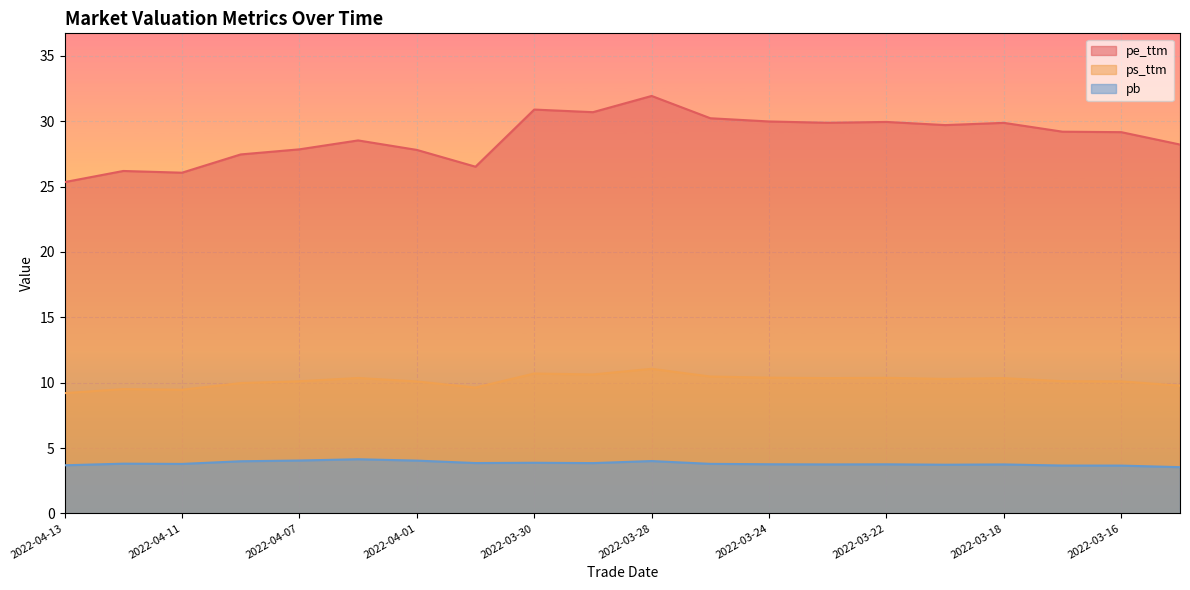

True or false: pe_ttm and ps_ttm intersect in this chart.

False